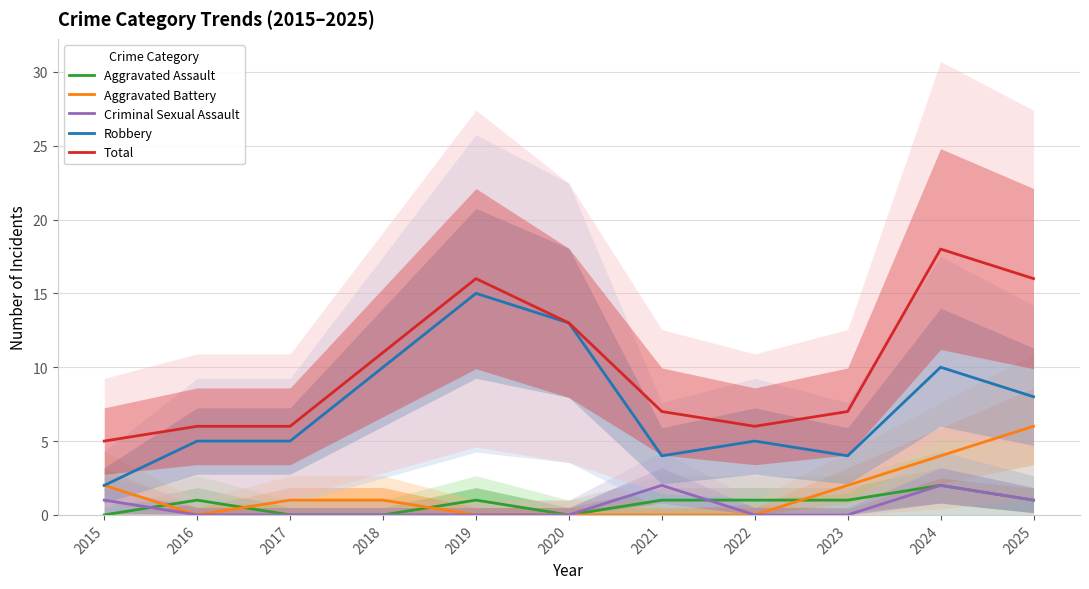

How many data points in Aggravated Battery are less than 1?

5